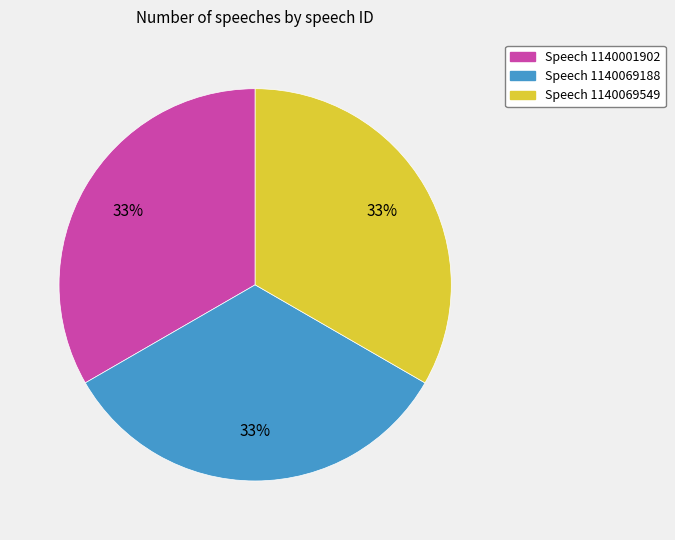

Combined, do Speech 1140069549 and Speech 1140069188 account for over 50%?

Yes